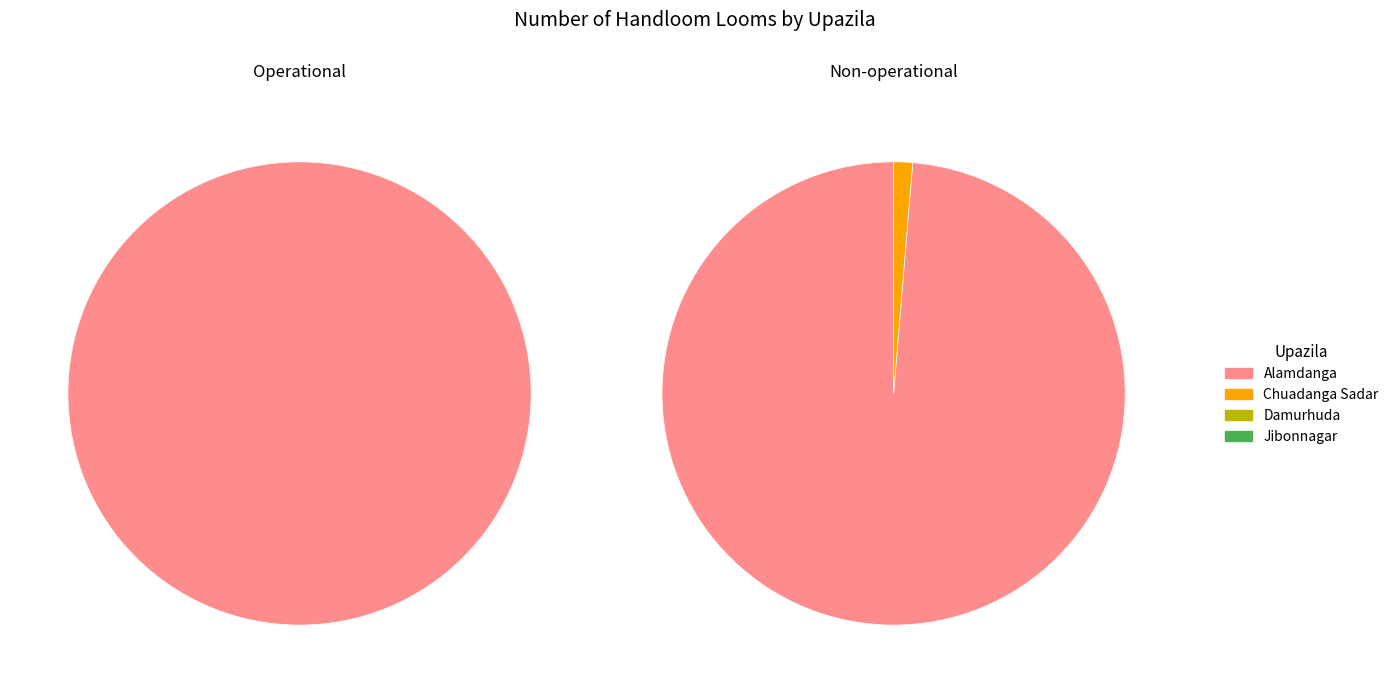

Is there any slice that represents more than half of the pie?

Yes